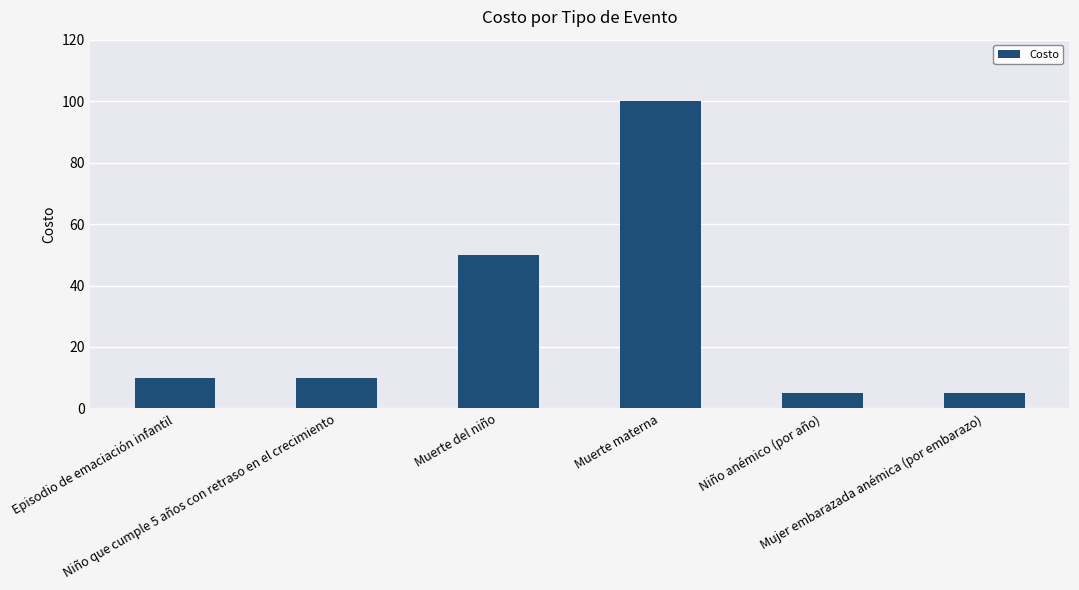

Count the number of categories in the chart.

6